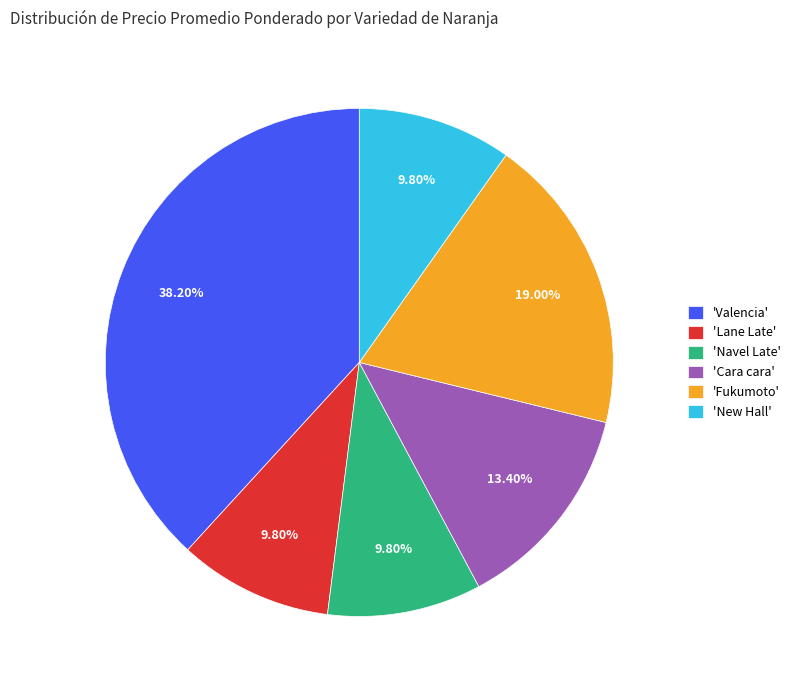

What is the ratio of the value at 'Fukumoto' to the value at 'Cara cara'?

1.4